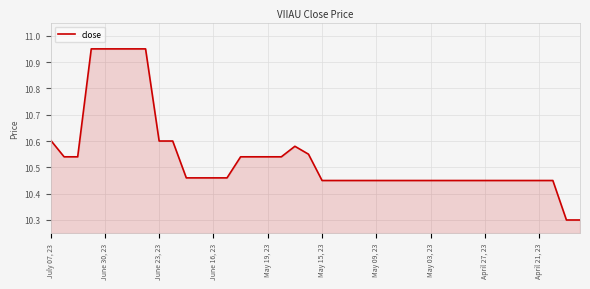

What is the minimum value shown in the chart?

10.3